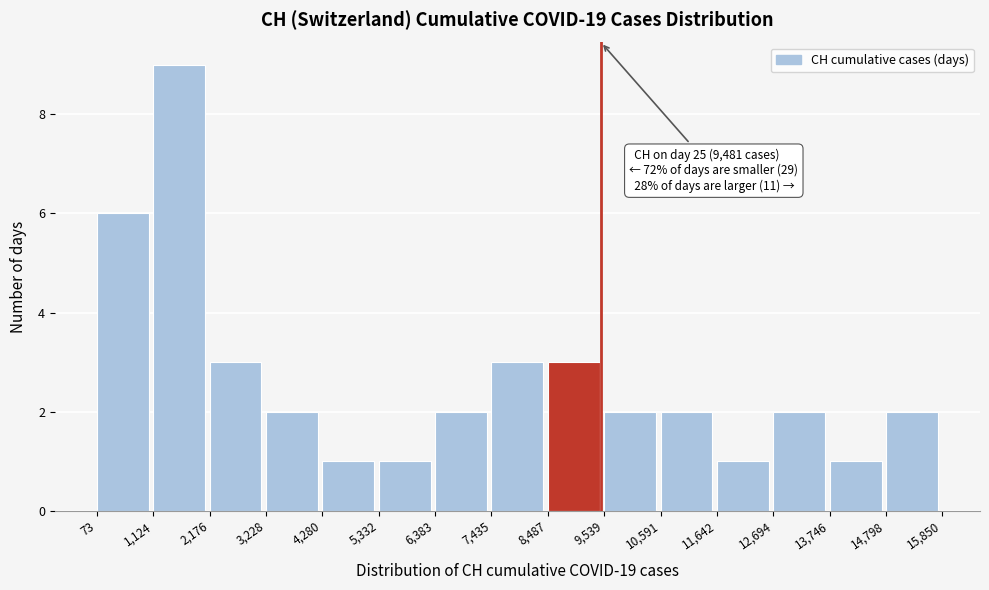

Over which range of the x-axis is the bar tallest?

1,124 to 2,176